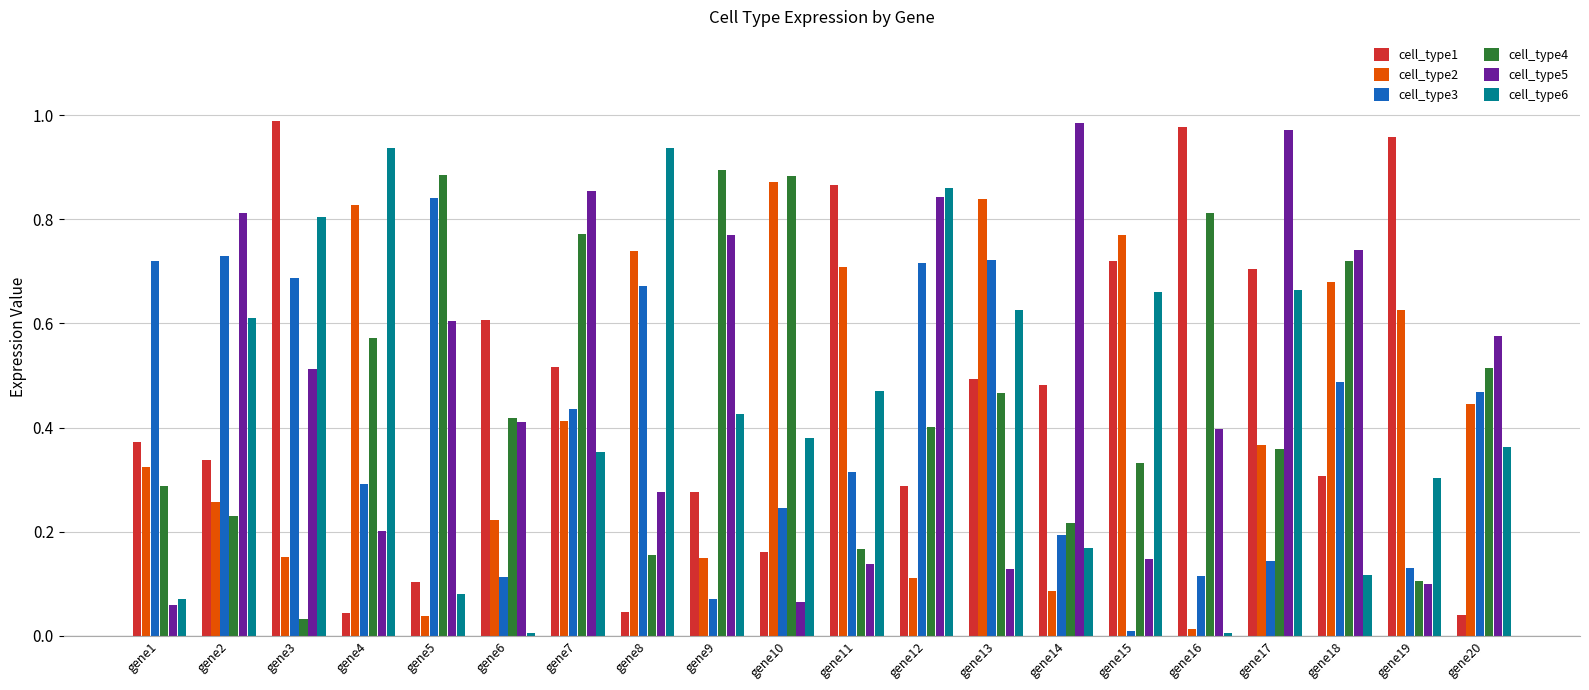

Are the bars horizontal?

No